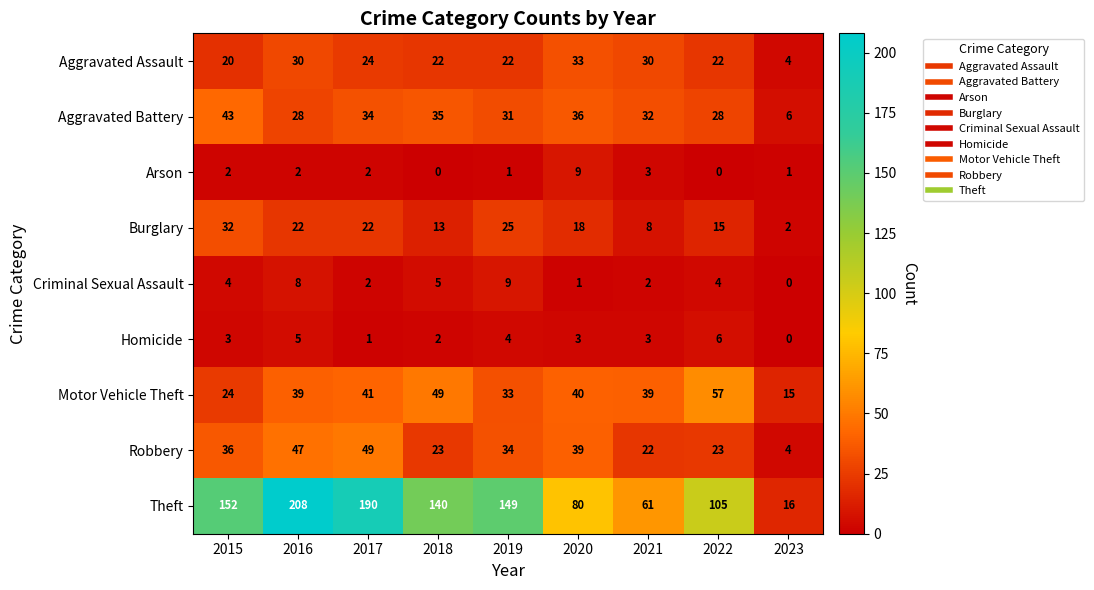

Count the number of categories in the chart.

9